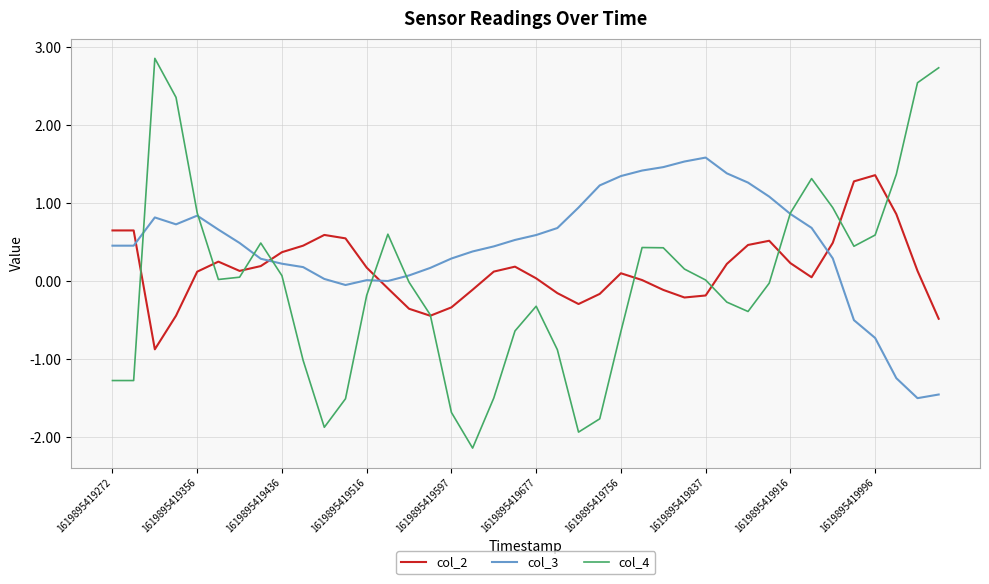

After their last crossing, which series has the higher values: col_2 or col_3?

col_2